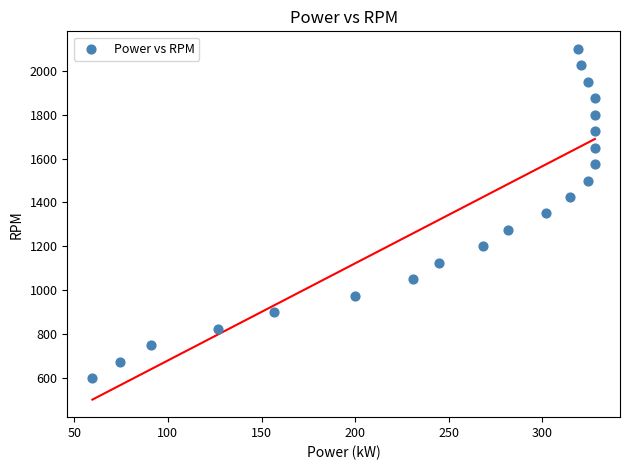

What is the range of Y values (max minus min)?

1500